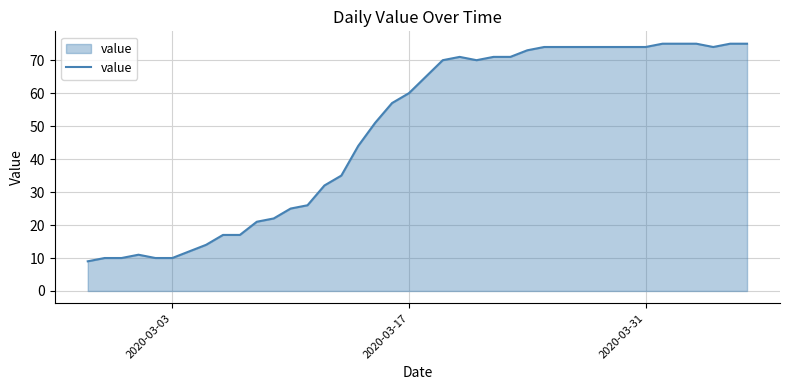

What is the average value?

49